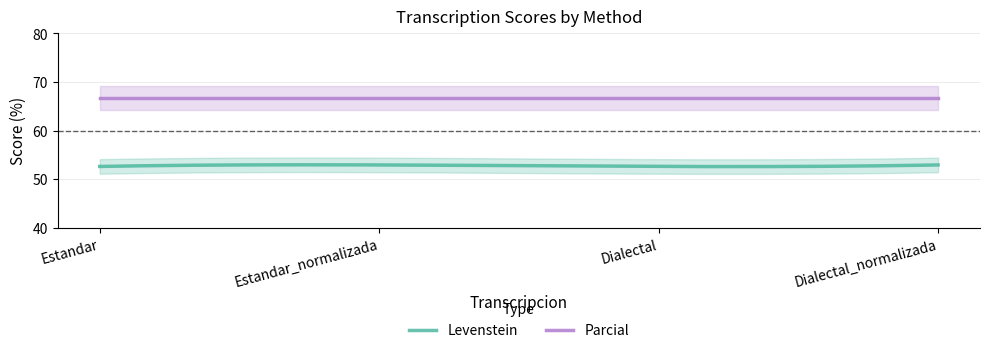

Which has a higher value, Dialectal_normalizada or Estandar_normalizada?

Dialectal_normalizada